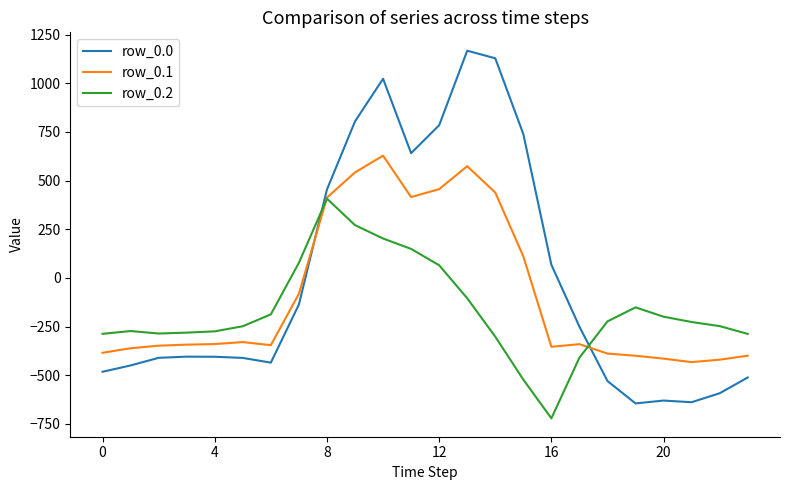

Which series has the widest spread of values?

row_0.0